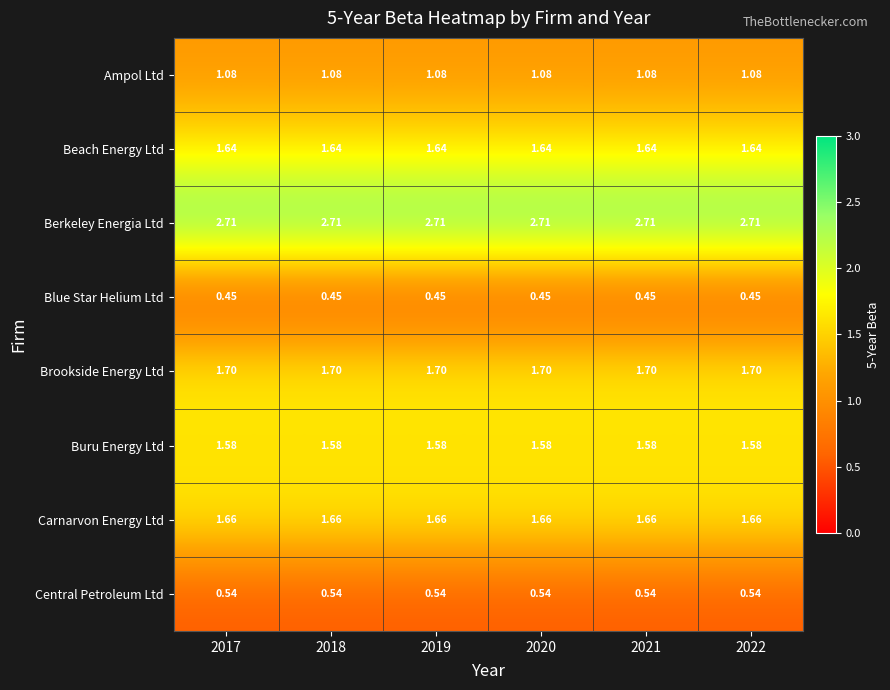

How many series are shown in this chart?

8